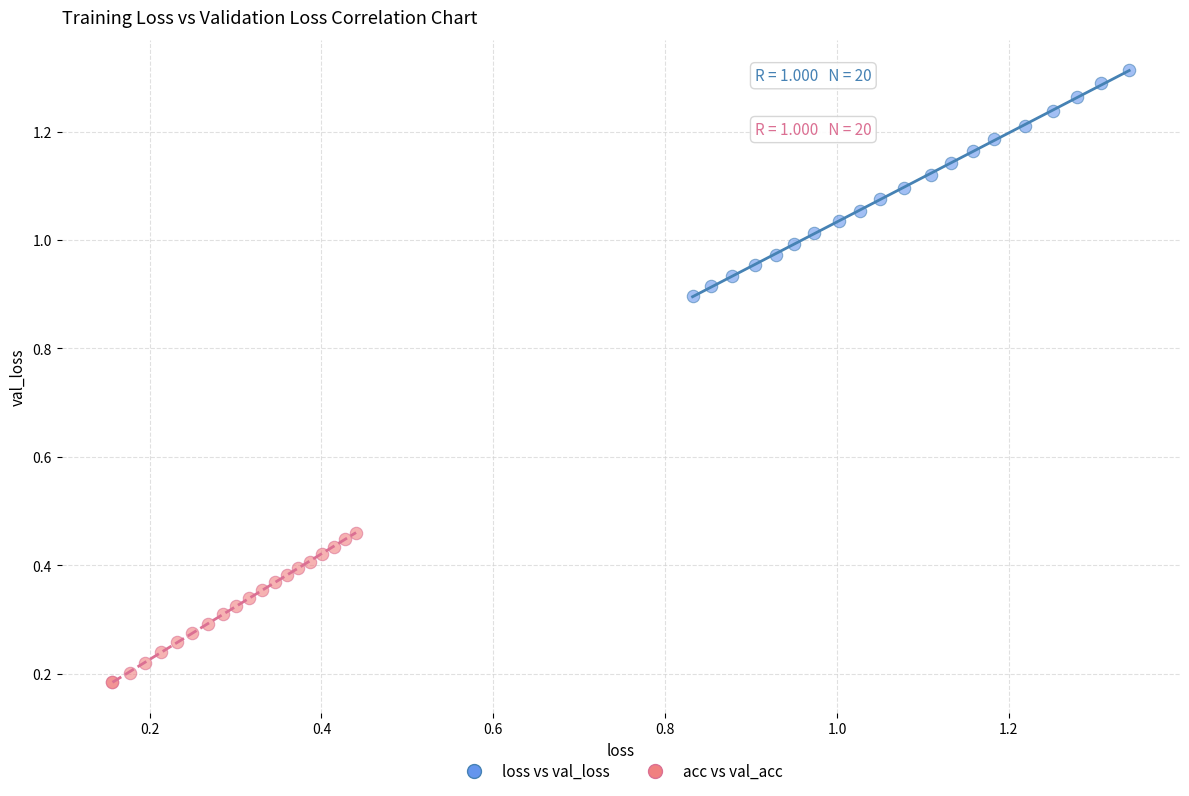

What are all the series names shown in the legend?

loss vs val_loss, acc vs val_acc